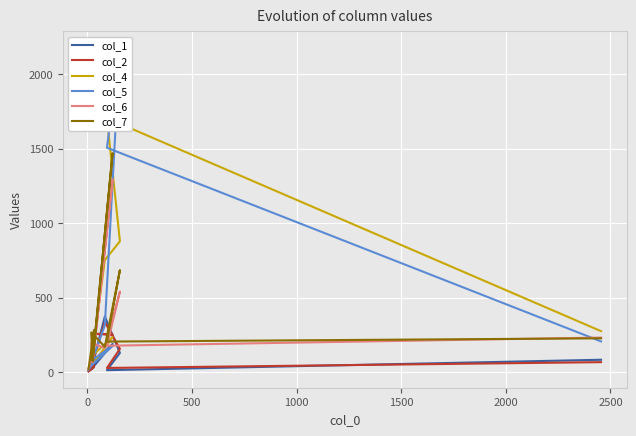

Which series has the largest total across all categories?

col_5